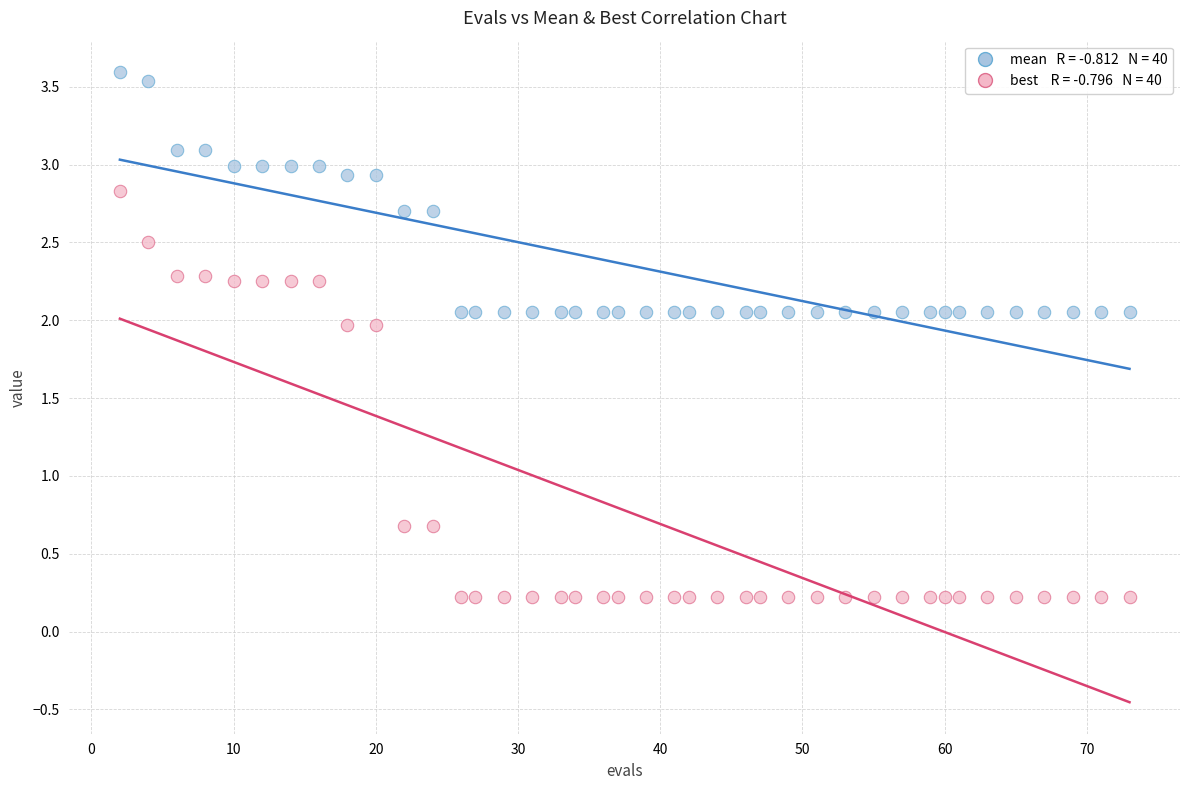

Across all data points, what is the range of Y values (max minus min)?

3.4